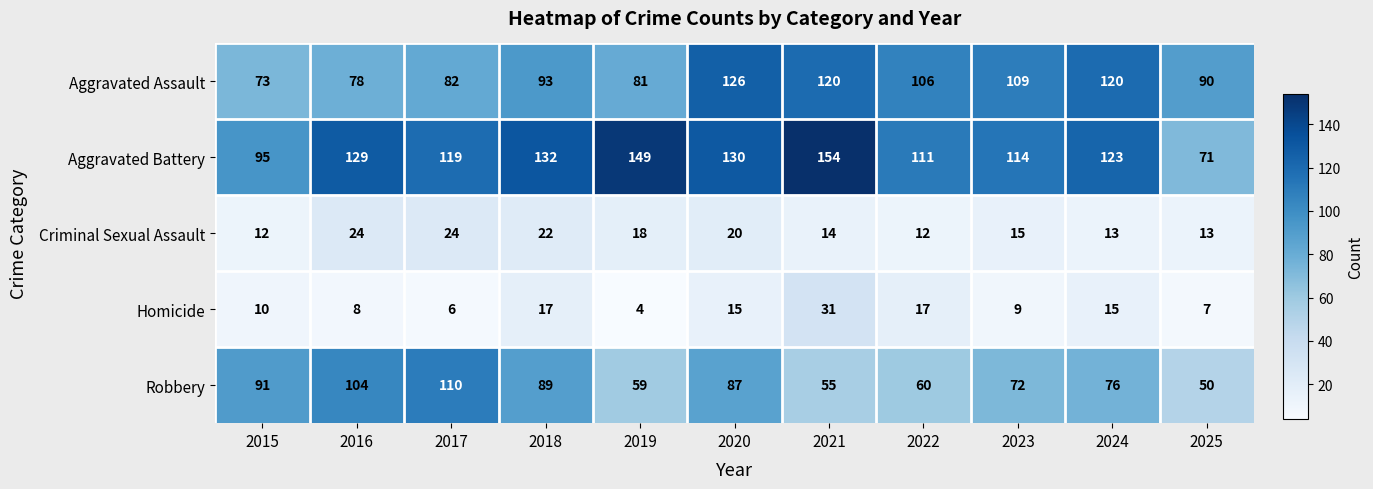

What is the sum of all Robbery values?

853